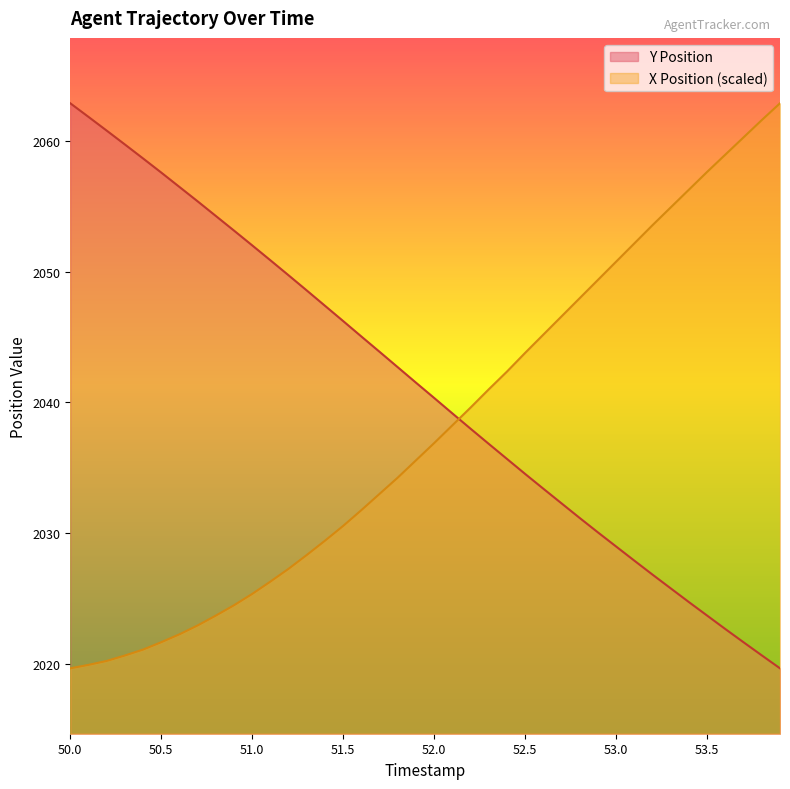

Reading left to right, list all the values displayed in this chart.

X Position: 2019.7	2019.9	2020.2	2020.7	2021.1	2021.7	2022.3	2023.0	2023.7	2024.5	2025.4	2026.3	2027.3	2028.3	2029.4	2030.6	2031.8	2033.0	2034.3	2035.6	2036.9	2038.3	2039.6	2041.0	2042.4	2043.8	2045.2	2046.6	2048.0	2049.4	2050.8	2052.2	2053.6	2054.9	2056.3	2057.6	2059.0	2060.3	2061.6	2062.9
Y Position: 2062.9	2061.8	2060.8	2059.7	2058.7	2057.6	2056.5	2055.4	2054.3	2053.1	2052.0	2050.9	2049.7	2048.6	2047.4	2046.2	2045.0	2043.9	2042.7	2041.5	2040.3	2039.2	2038.0	2036.8	2035.7	2034.5	2033.4	2032.3	2031.2	2030.1	2029.0	2027.9	2026.8	2025.8	2024.7	2023.7	2022.7	2021.7	2020.7	2019.7